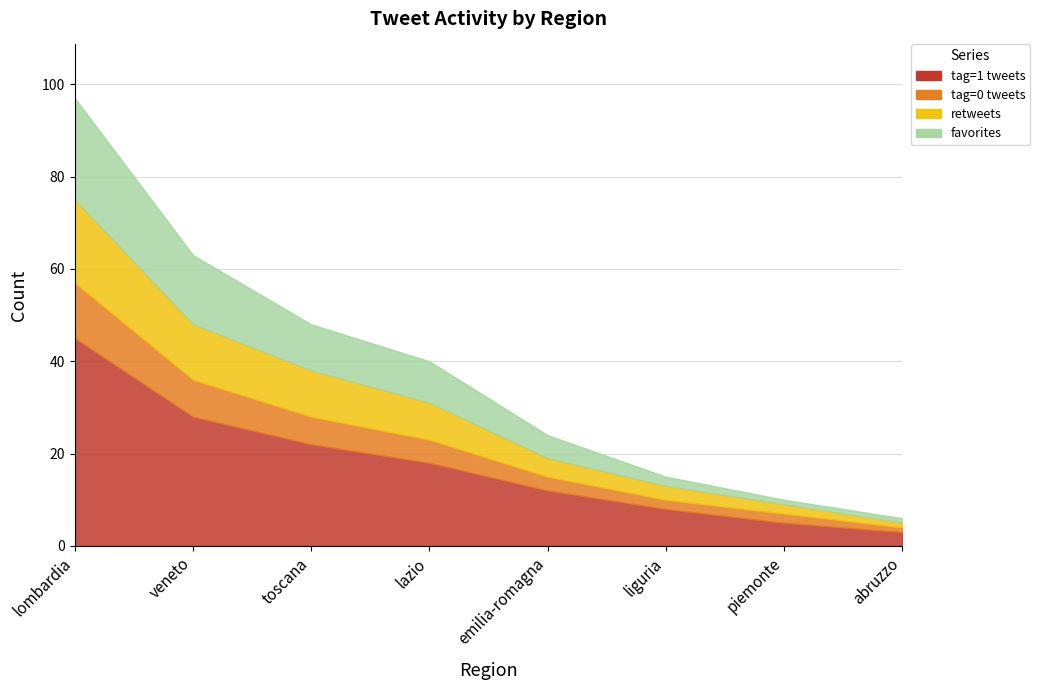

What position from the left is emilia-romagna?

5